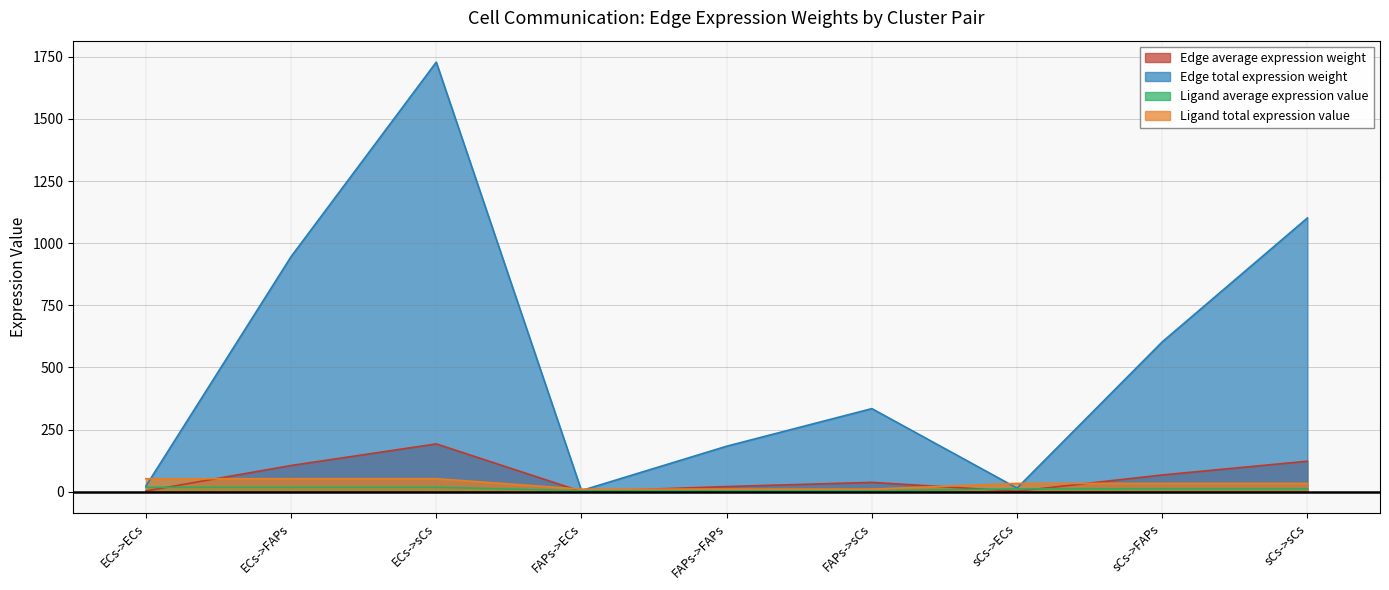

What is the sum of the Ligand total expression value values at sCs->FAPs and FAPs->ECs?

43.1